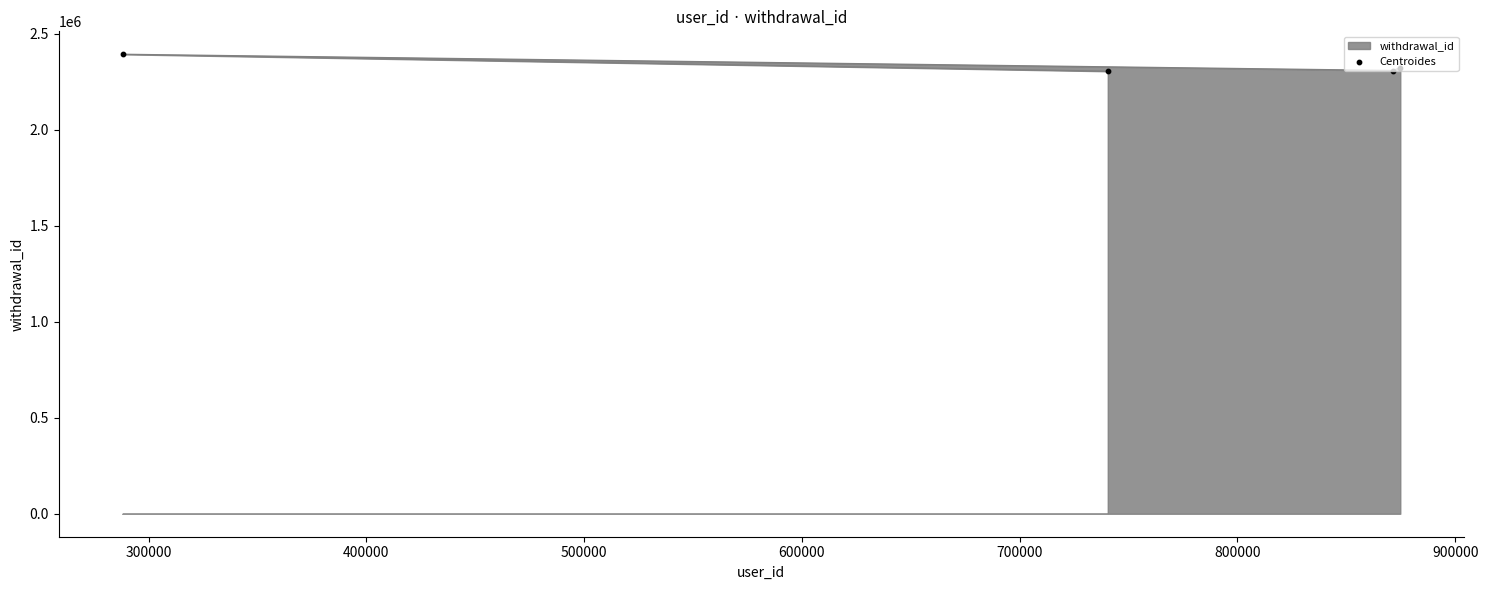

Between 500000 and 300000, which is larger?

300000